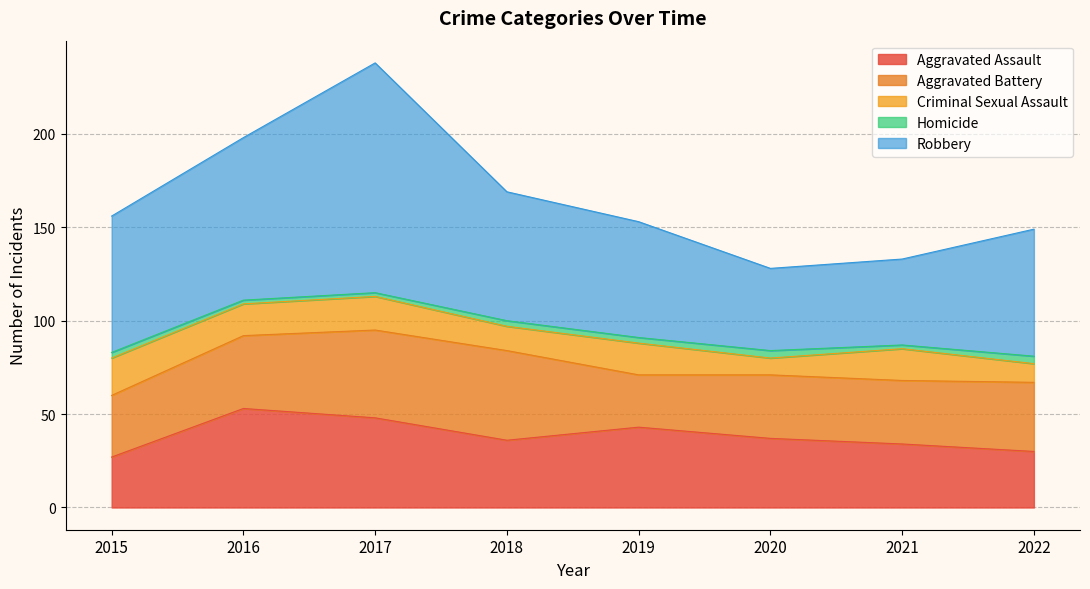

The Robbery series shows 44 at 2020. True or false?

True